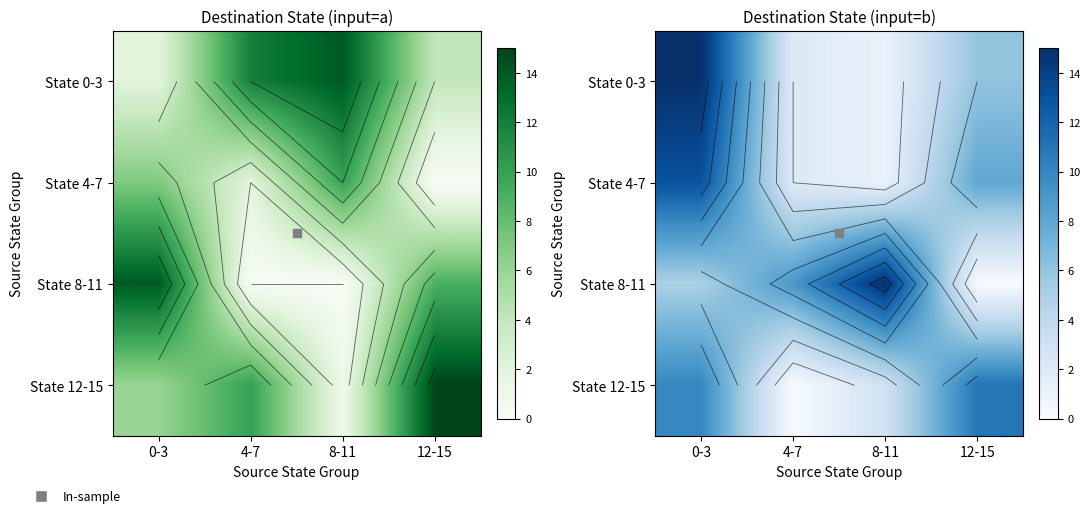

Is the value of State 12-15 at 0-3 greater than the value of State 8-11 at 0-3?

Yes